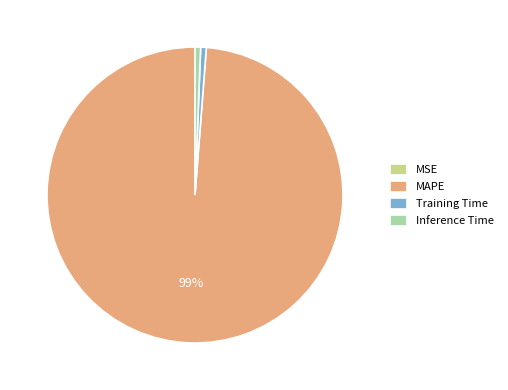

Do Training Time and Inference Time together represent more than half of the pie?

No